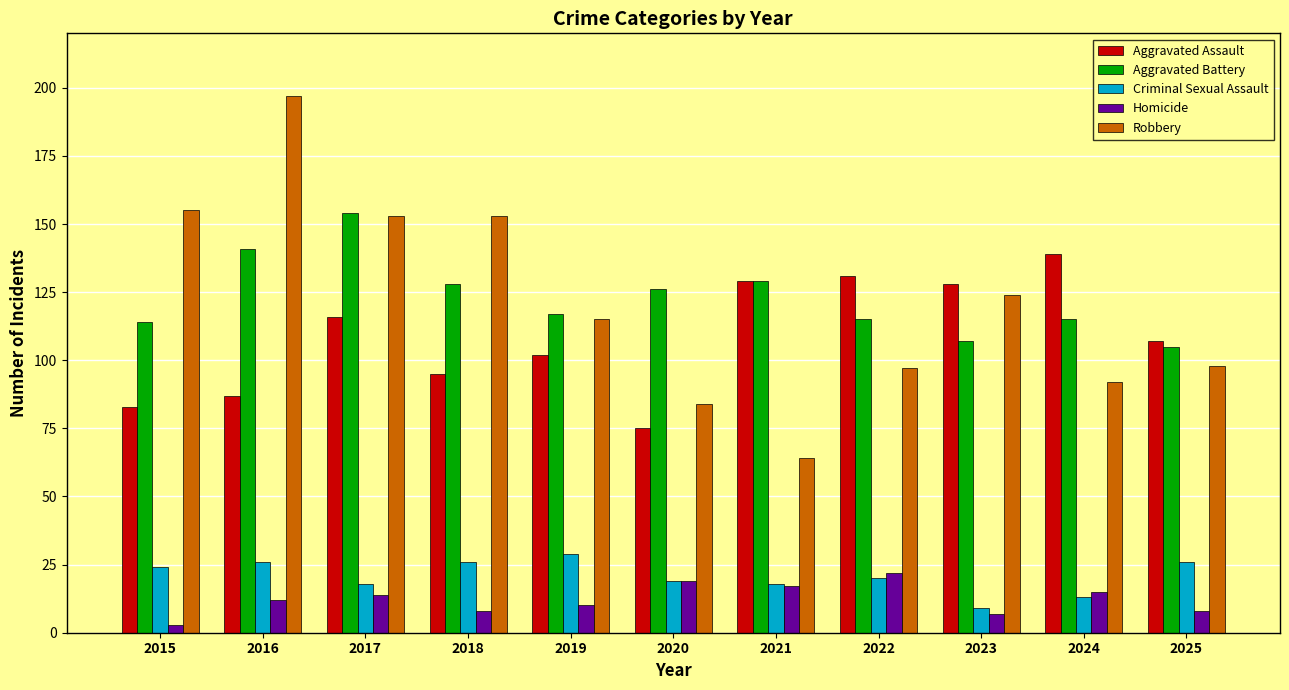

What is the sum of the Aggravated Battery values at 2025 and 2023?

212